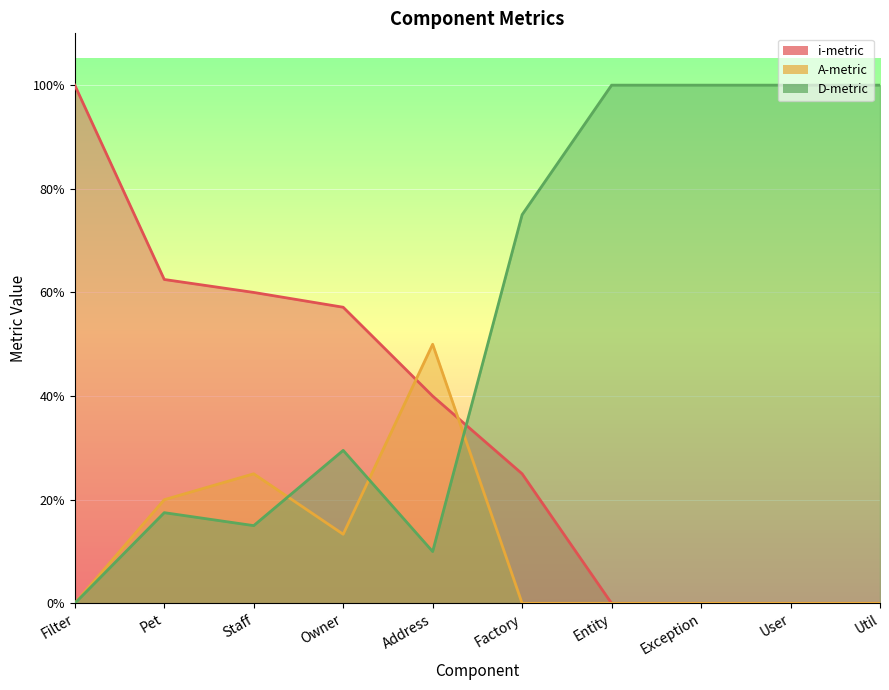

Between User and Exception, which is larger?

User